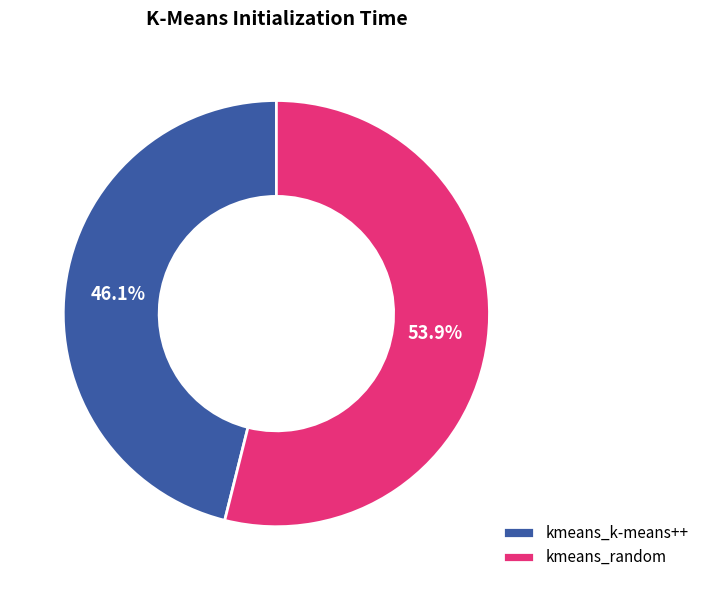

How many segments does this pie chart have?

2